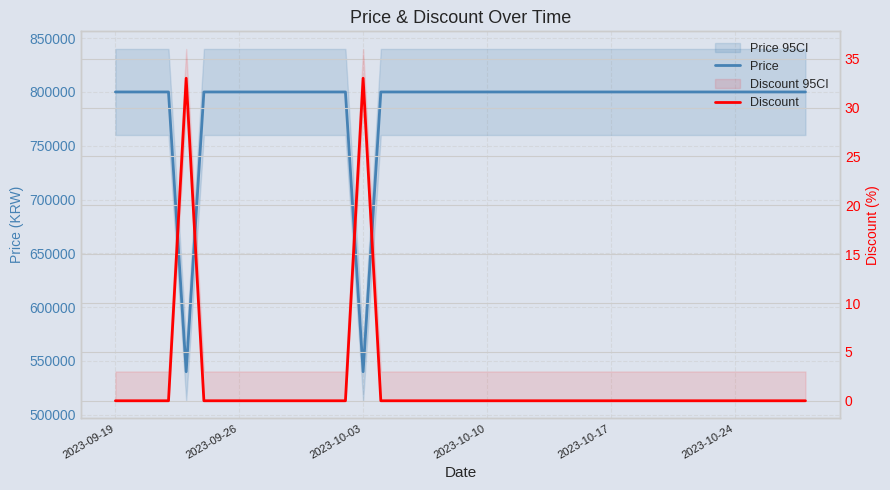

Where is Price nearest to the value 670000?

2023-09-19